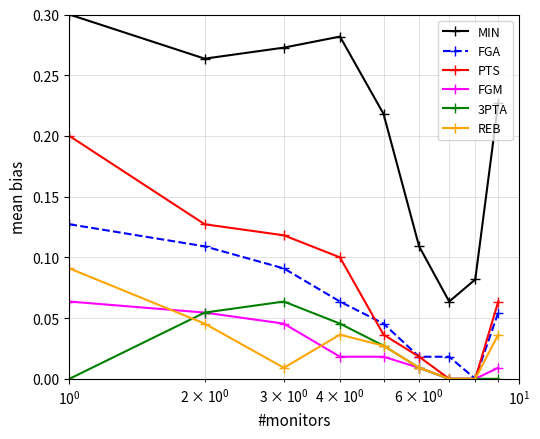

Which series has the largest total across all categories?

MIN